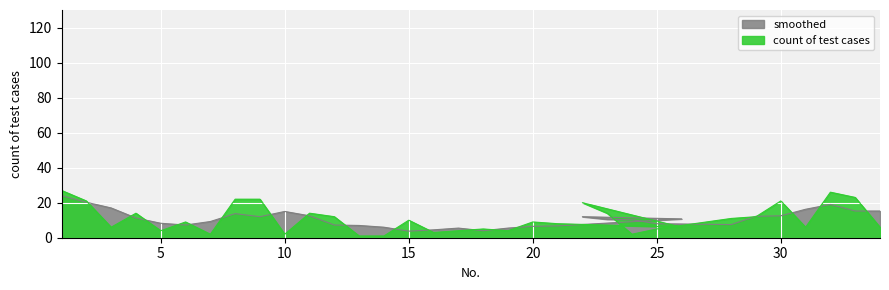

Where is the data nearest to the value 14?

4